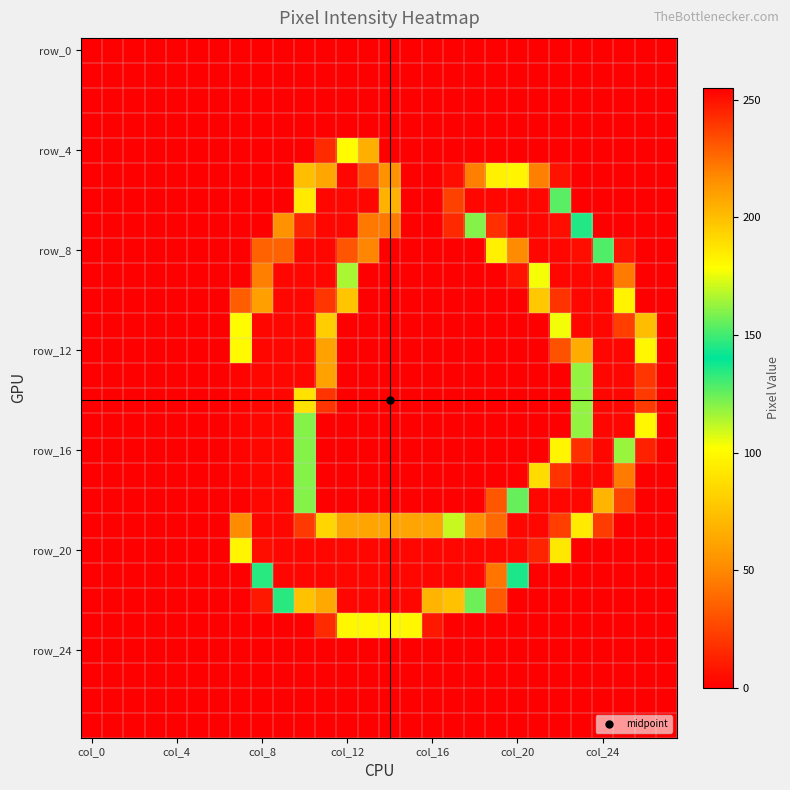

At which category is the sum across all series the highest?

9